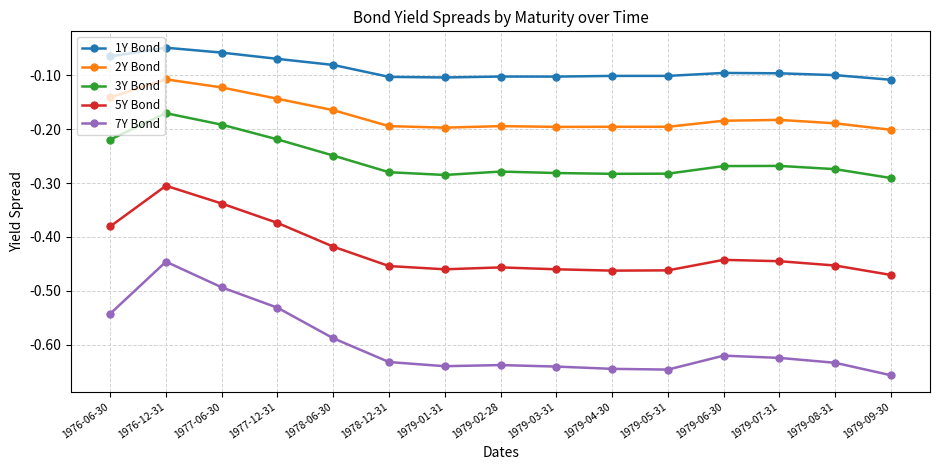

In 7Y Bond, how many points are higher than both neighbors (excluding endpoints)?

3